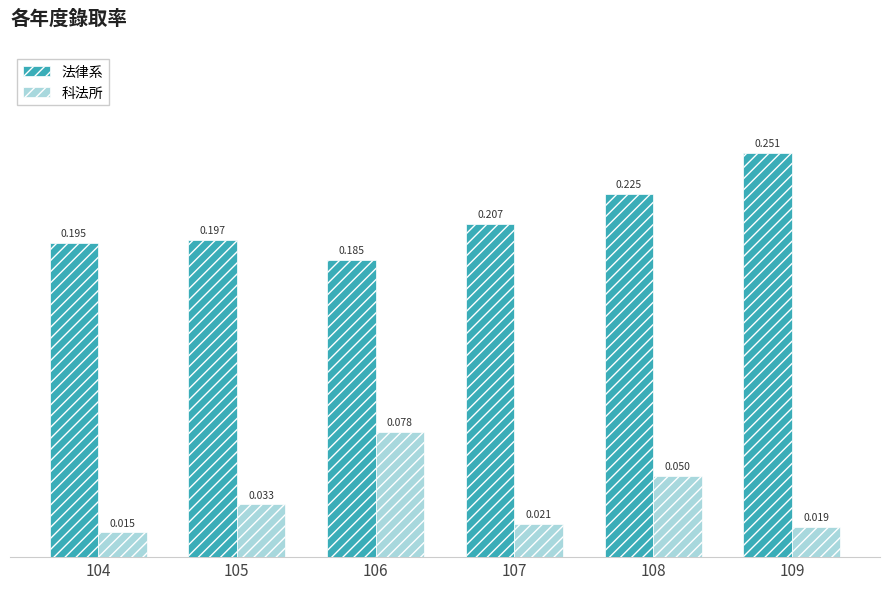

Are the bars horizontal?

No